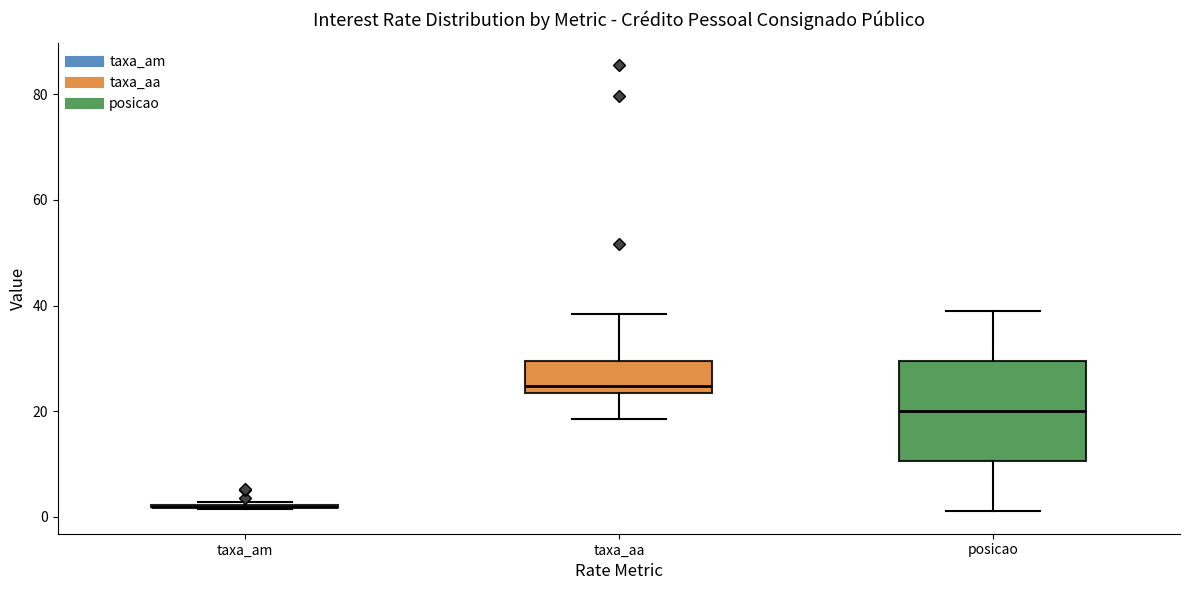

Comparing the boxes themselves (not the whiskers), which one is the tallest?

posicao